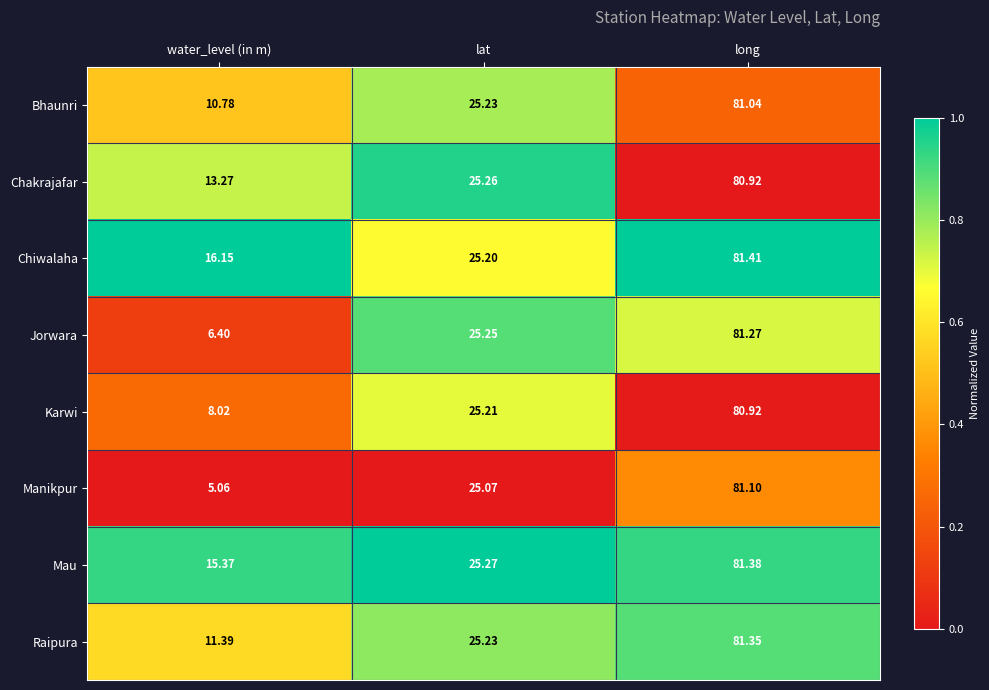

Which series changed the most between water_level (in m) and lat?

Manikpur